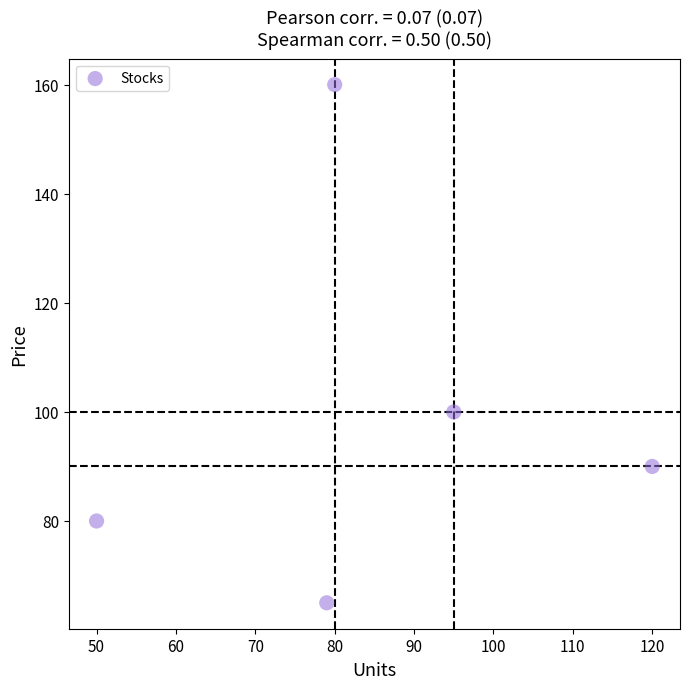

What is the average Y value?

99